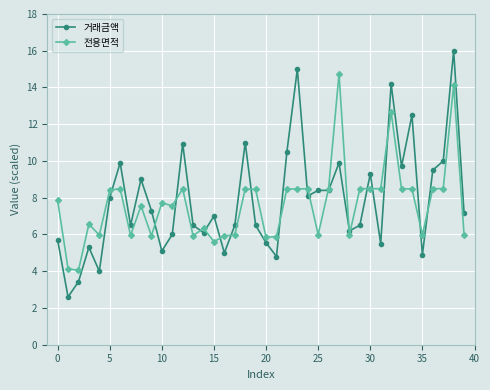

What is the minimum value for 전용면적?

4.0